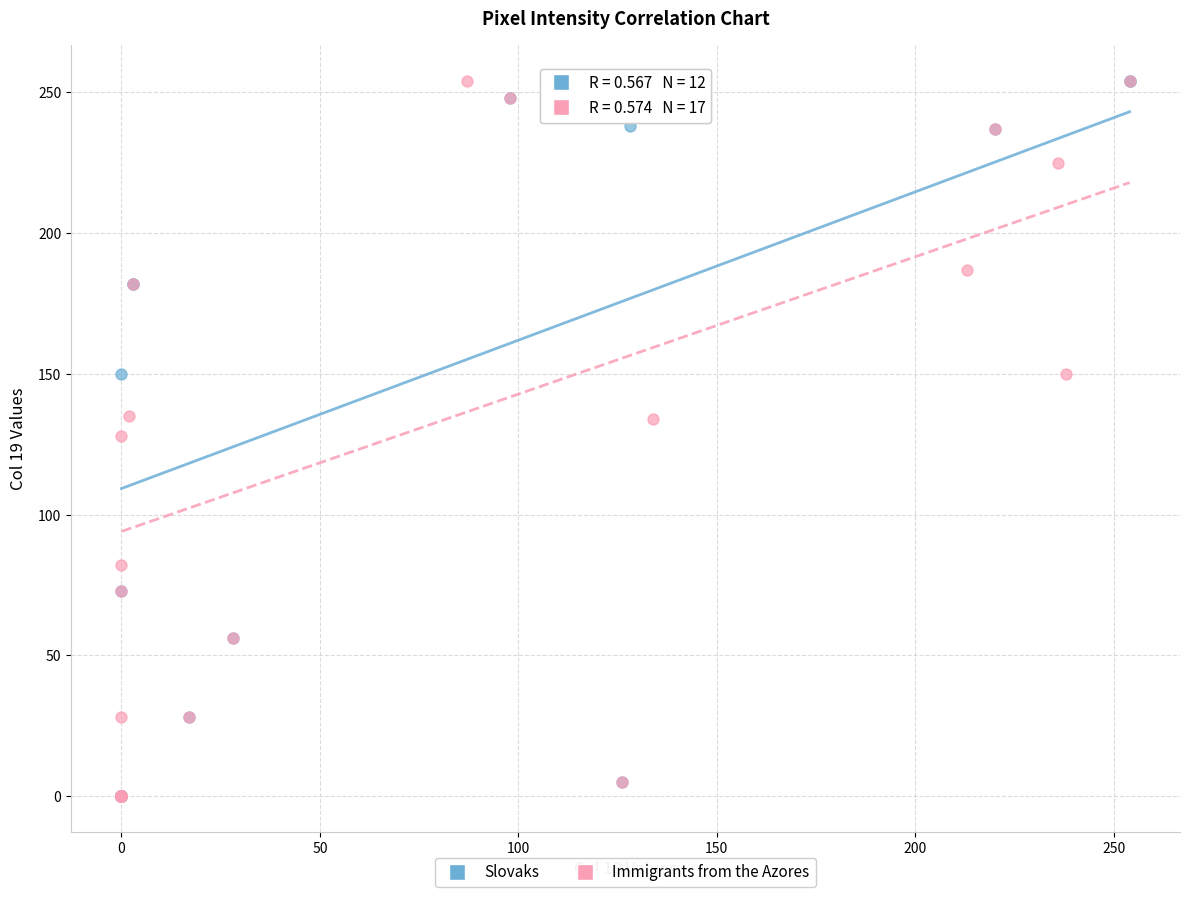

What are all the series names shown in the legend?

Slovaks, Immigrants from the Azores